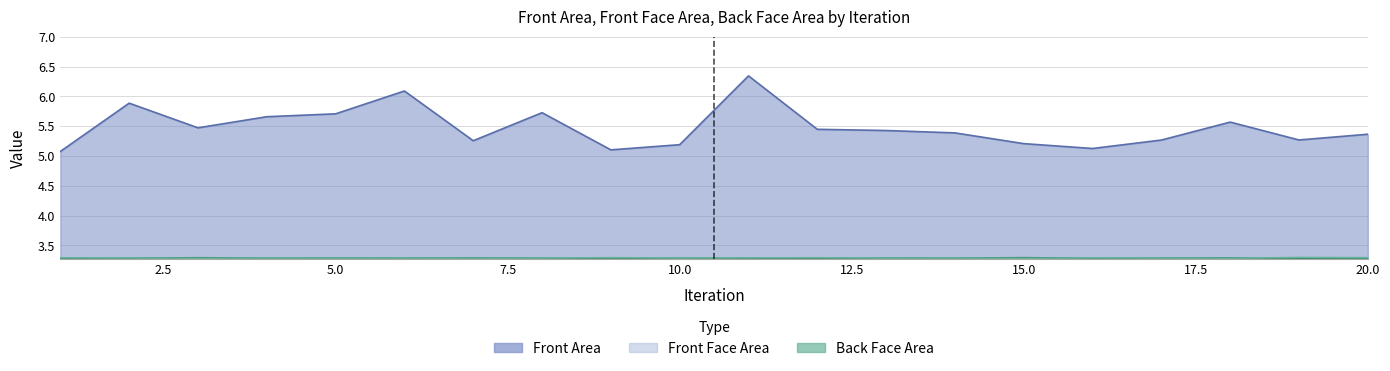

Rank the series at 12 from highest to lowest value.

Front Area, Front Face Area, Back Face Area